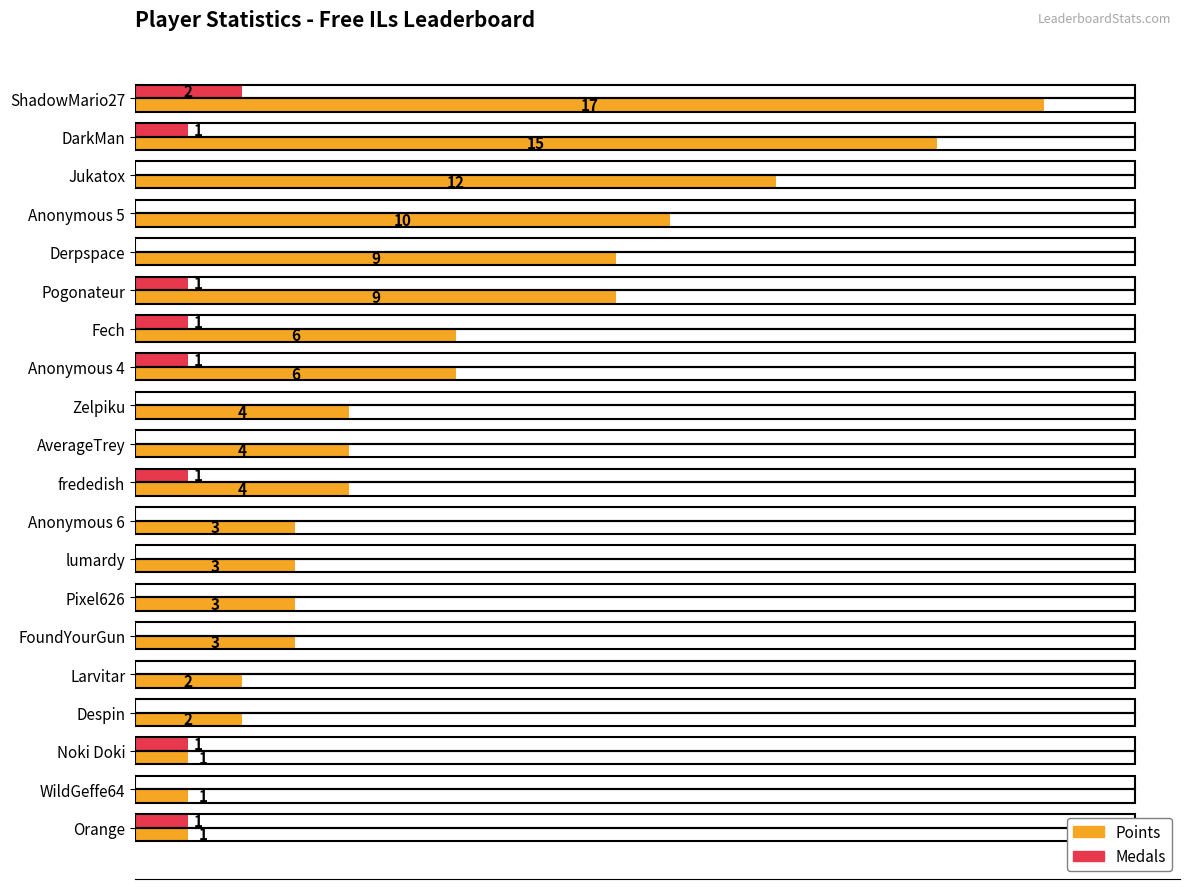

Which category has the highest value across all series?

ShadowMario27